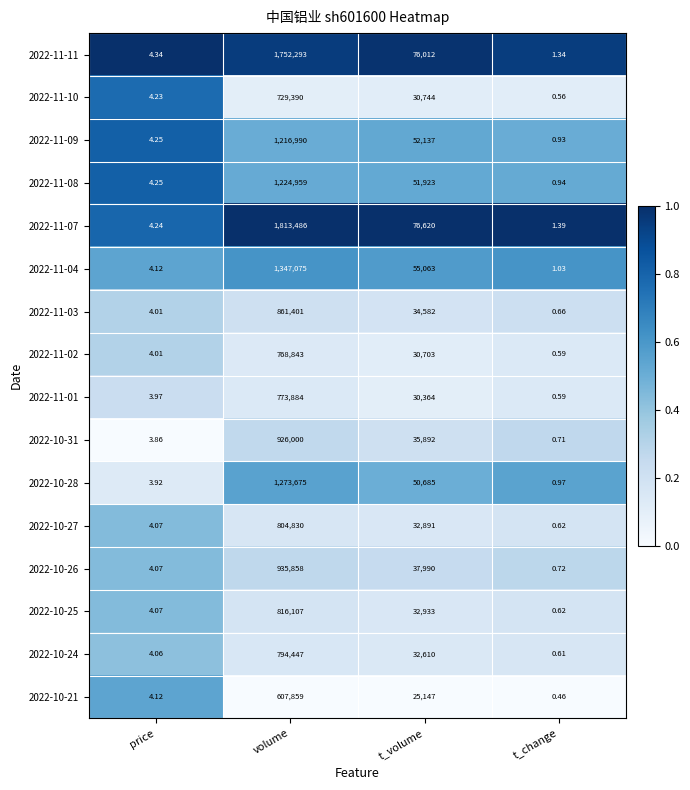

Is the value of 2022-10-25 at t_volume greater than the value of 2022-10-24 at price?

Yes